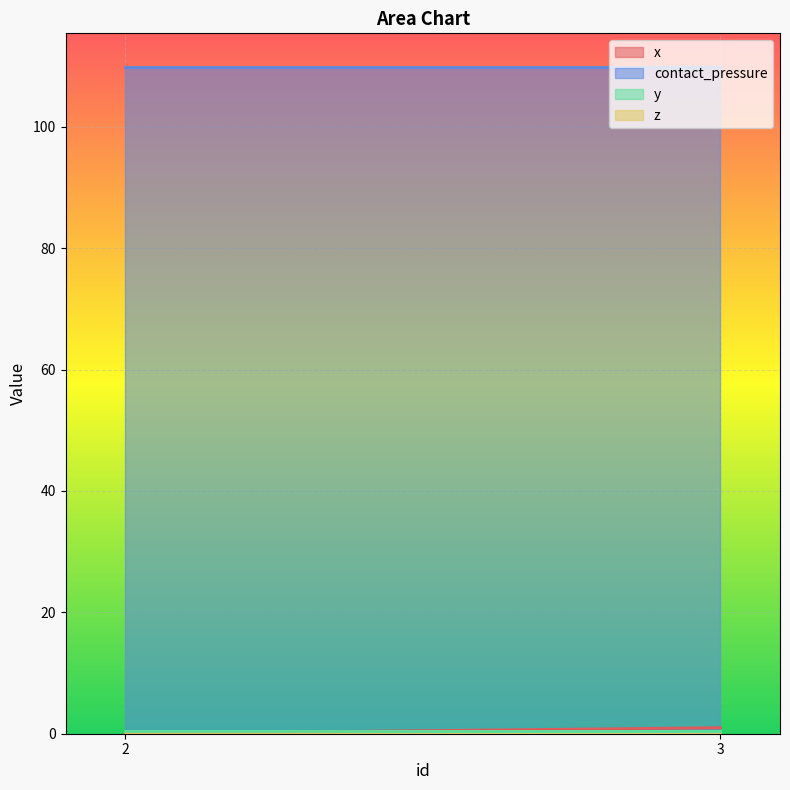

What is the sum of all x values?

1.0